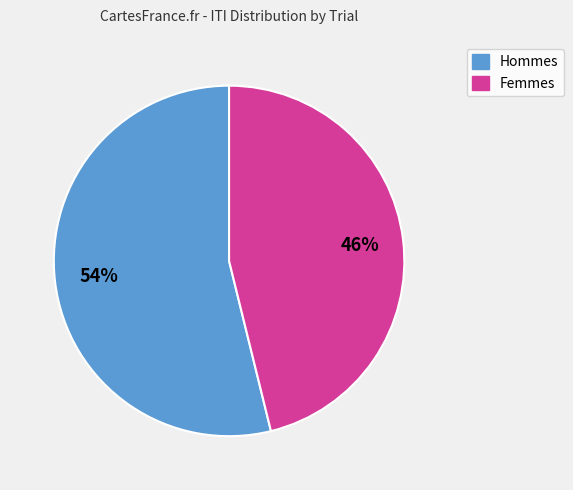

To the nearest percent, what is the average slice percentage?

50%